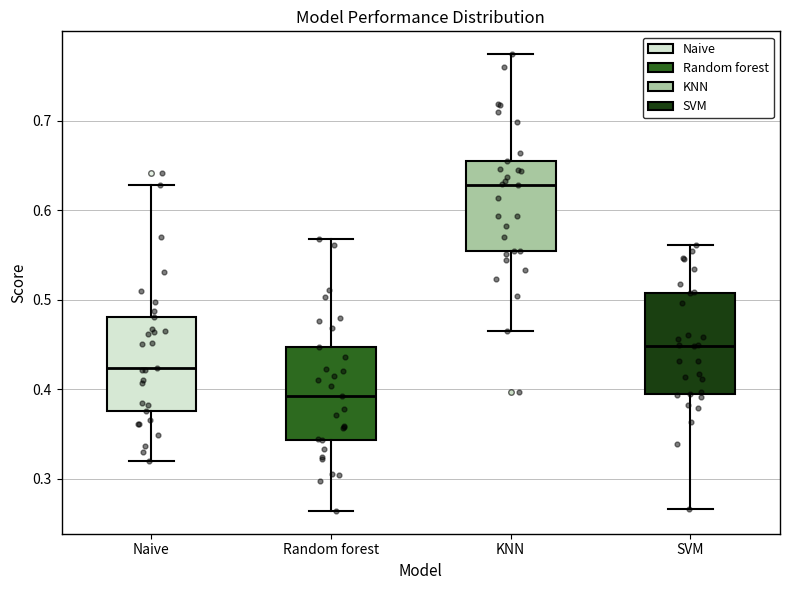

Reading left to right, read every box against the y-axis: the position of its median line, the range the box covers, and the ends of its whiskers. The values are not printed on the chart, so give them approximately, as read against the axis.

Naive: median 0.42, box 0.38 to 0.48, whiskers 0.32 to 0.63
Random forest: median 0.39, box 0.34 to 0.45, whiskers 0.26 to 0.57
KNN: median 0.63, box 0.55 to 0.65, whiskers 0.46 to 0.77
SVM: median 0.45, box 0.39 to 0.51, whiskers 0.27 to 0.56